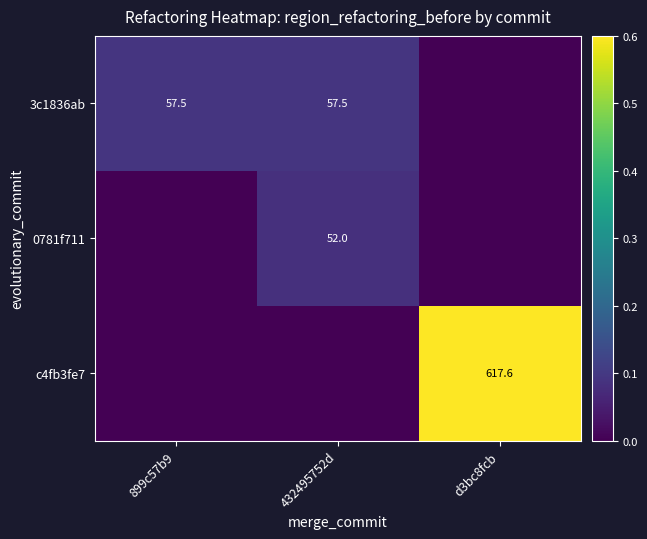

The value of c4fb3fe7 at d3bc8fcb is 1046.3. True or false?

False